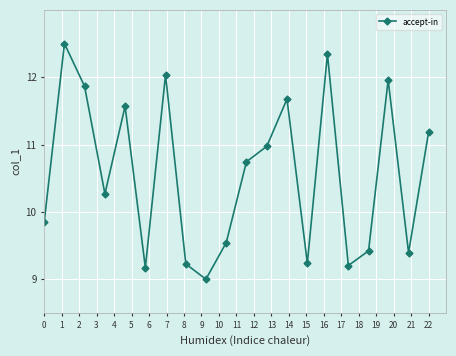

True or false: the data has more than 0 interior local peaks.

True